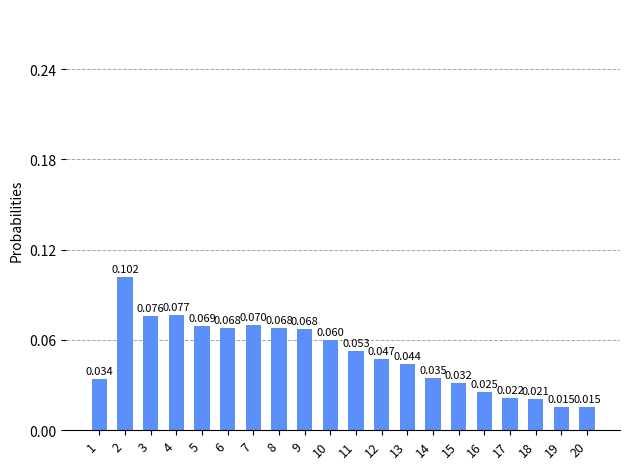

Does the chart contain any negative values?

No